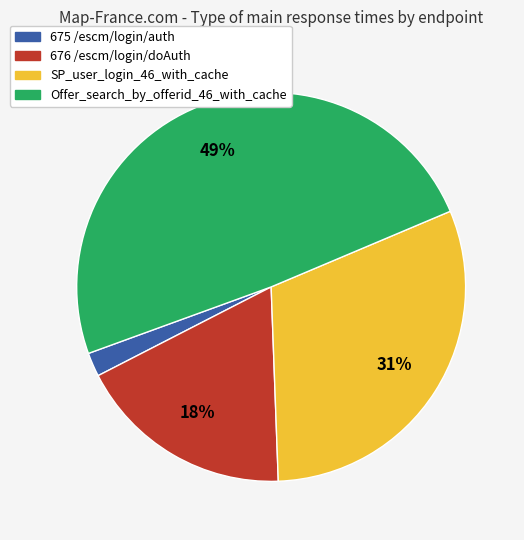

To the nearest percent, what is the difference between the Offer_search_by_offerid_46_with_cache and SP_user_login_46_with_cache slice percentages?

18%